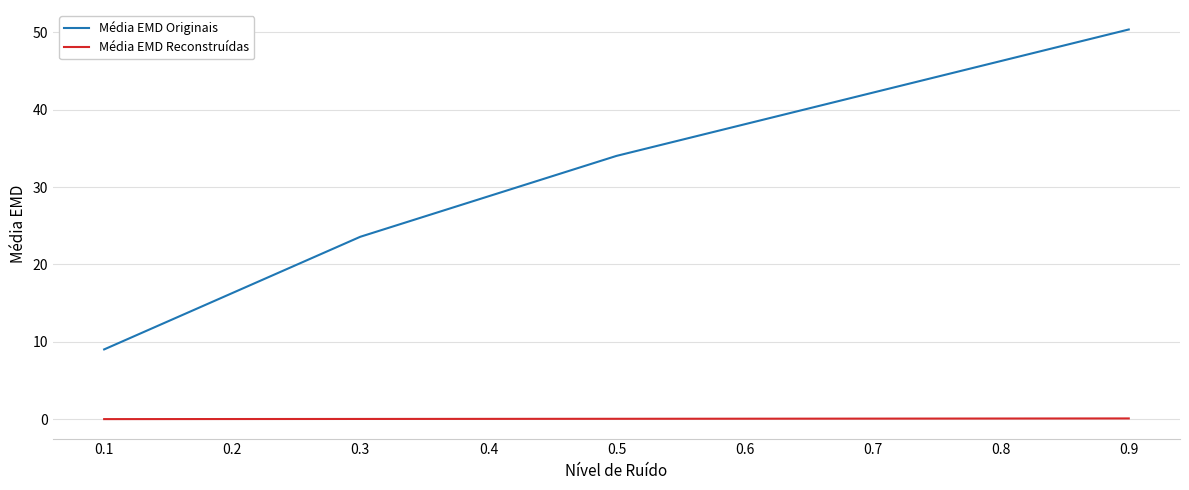

List the series in order of their overall mean, highest first.

Média EMD Originais, Média EMD Reconstruídas